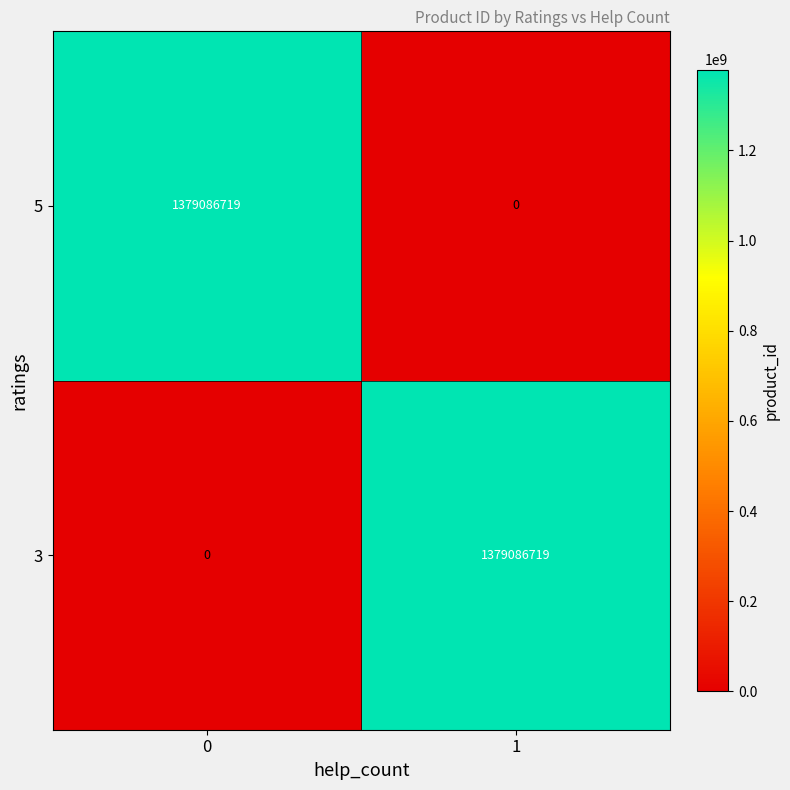

Reading left to right, list all the values displayed in this chart.

5: 0=1379086719	1=0
3: 0=0	1=1379086719